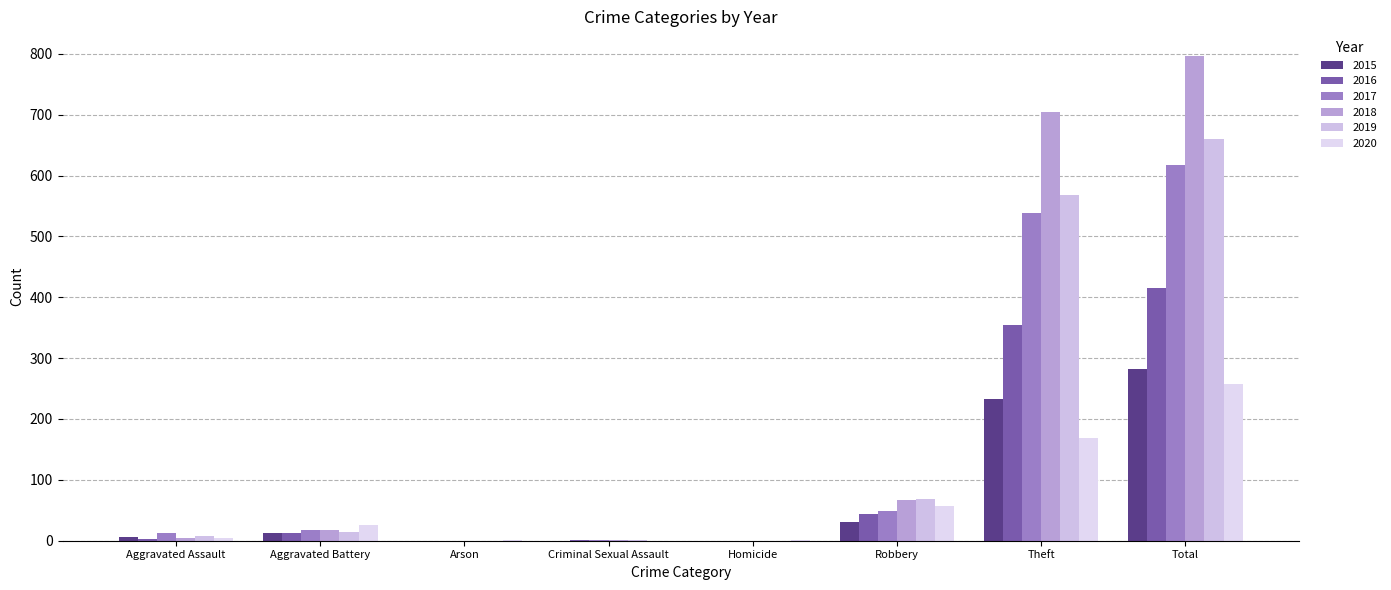

The value of 2015 at Aggravated Battery is 13. True or false?

True